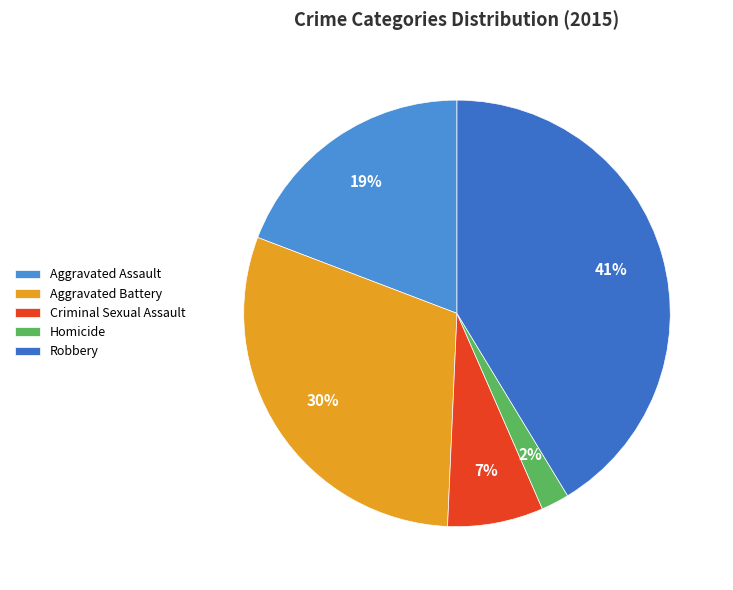

Is there any slice that represents more than half of the pie?

No